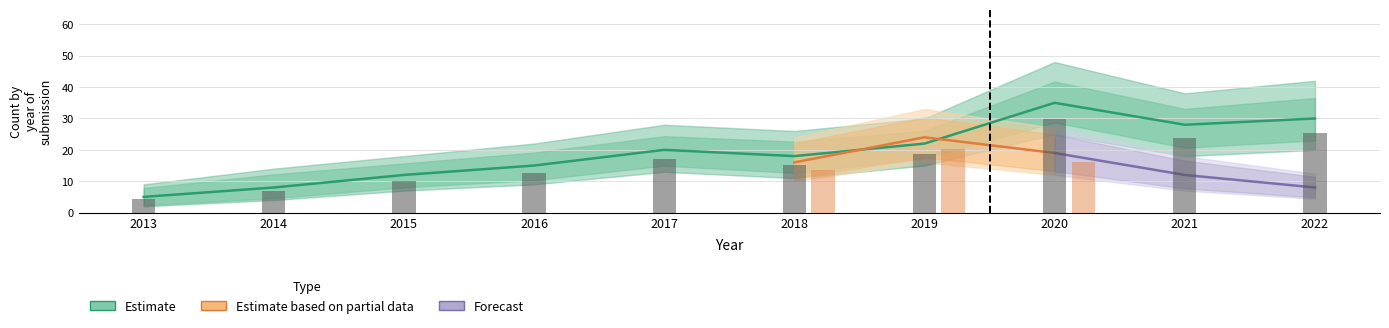

Reading left to right, extract all data points from this chart.

2013=5	2014=8	2015=12	2016=15	2017=20	2018=18	2019=22	2020=35	2021=28	2022=30